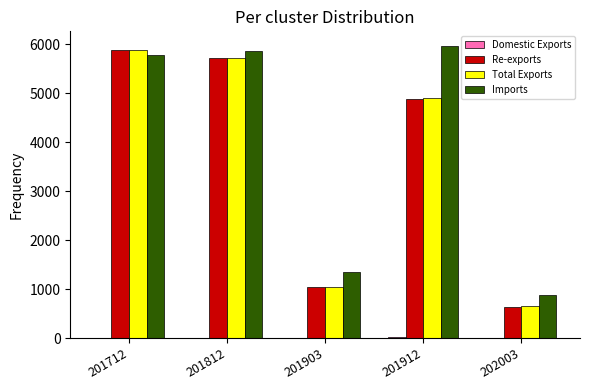

Is the value of Re-exports at 201903 greater than the value of Imports at 201712?

No